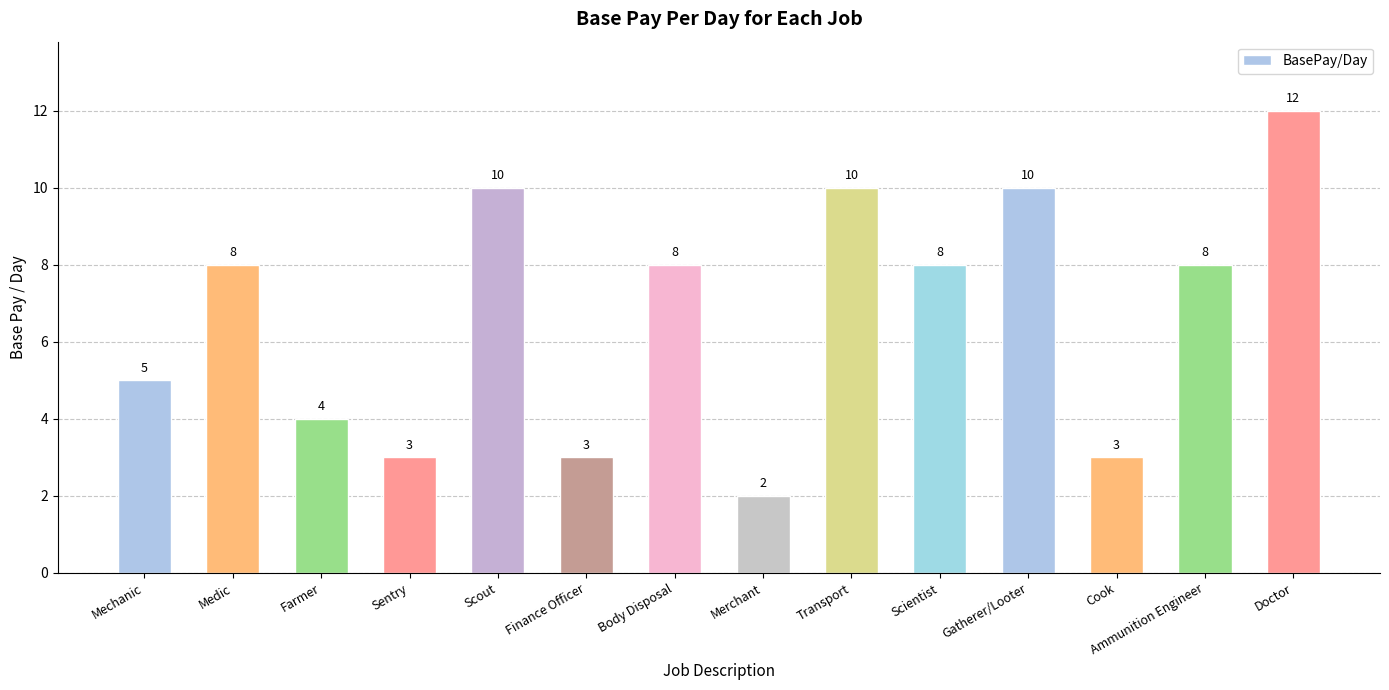

Which label corresponds to the largest value in the chart?

Doctor